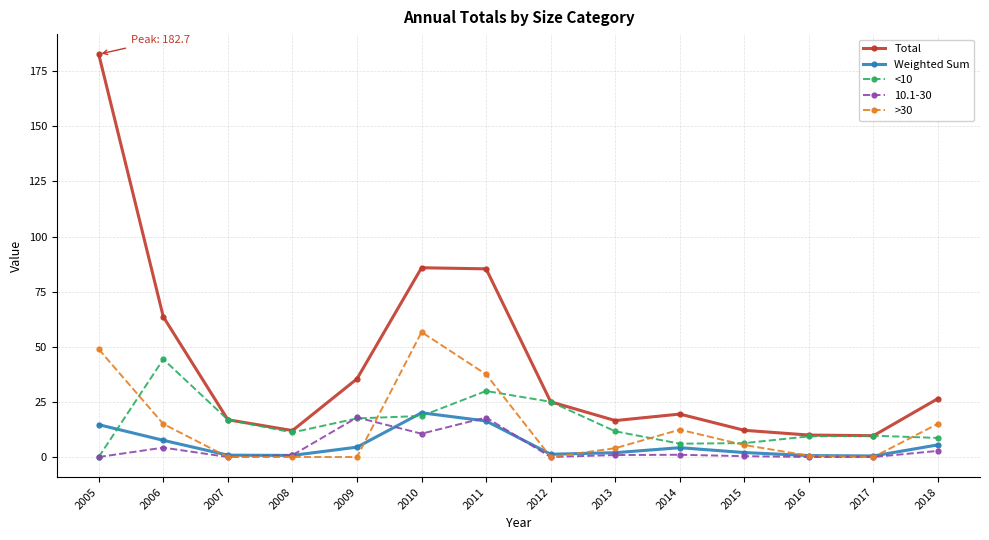

How many data points does each series have?

14